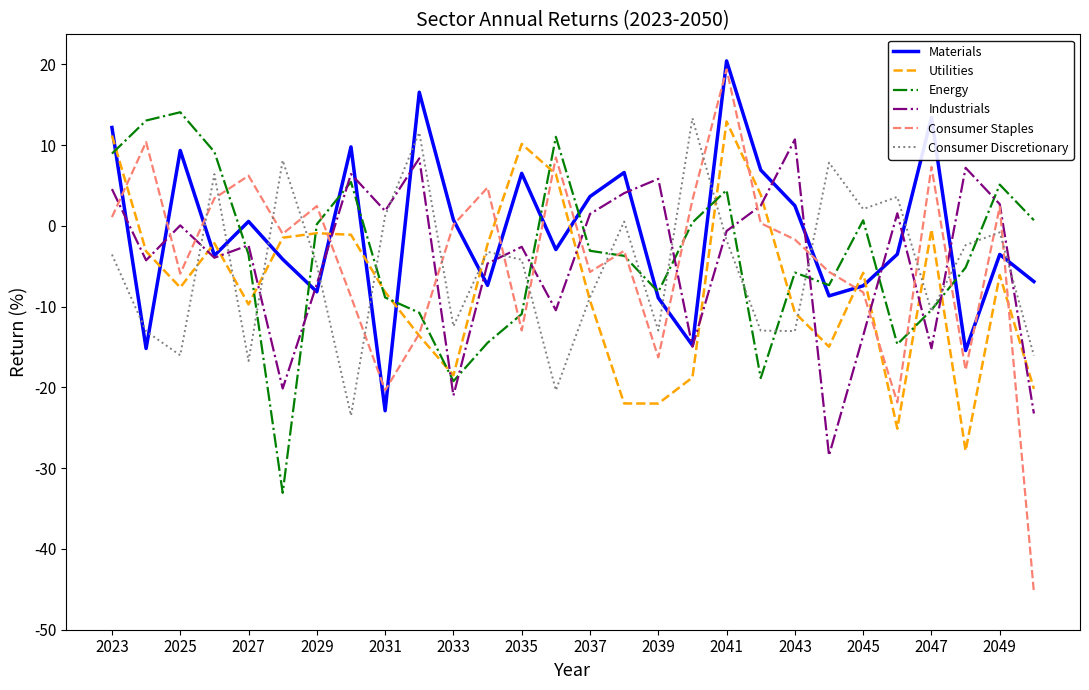

True or false: Industrials has more than 0 points higher than both neighbors.

True